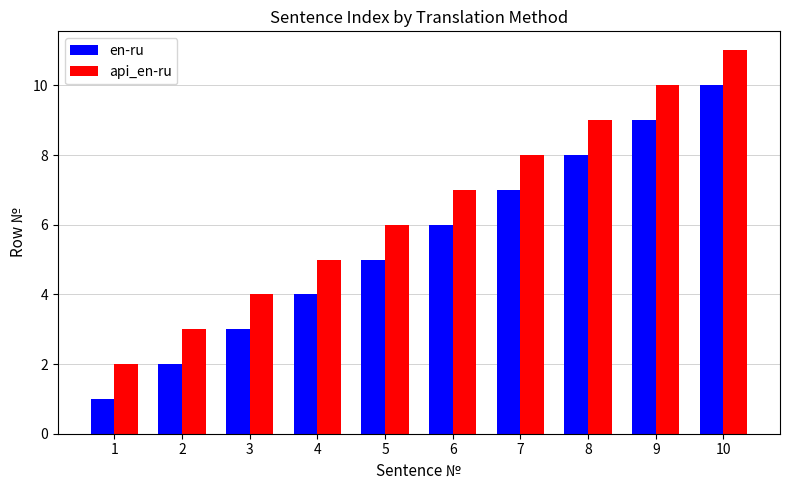

At which category is the sum across all series the highest?

10